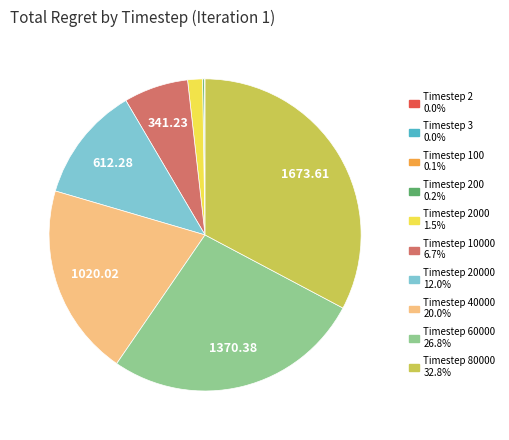

Does any single category account for the majority?

No